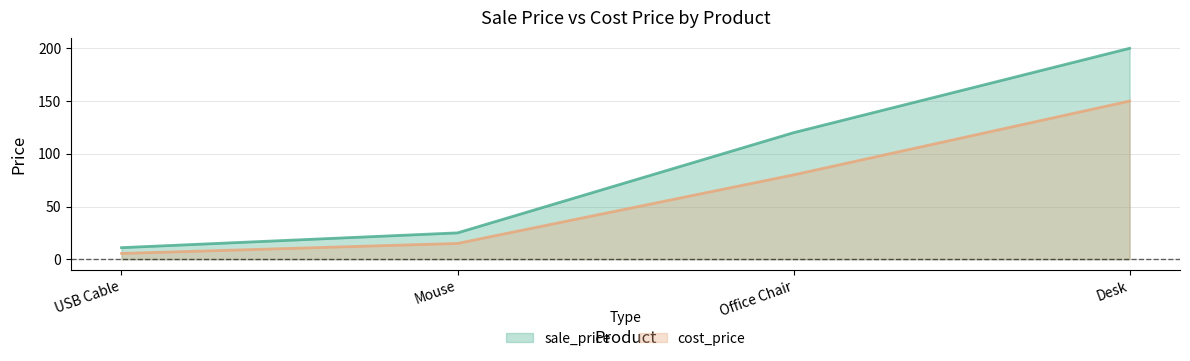

Between Office Chair and USB Cable, which is larger?

Office Chair